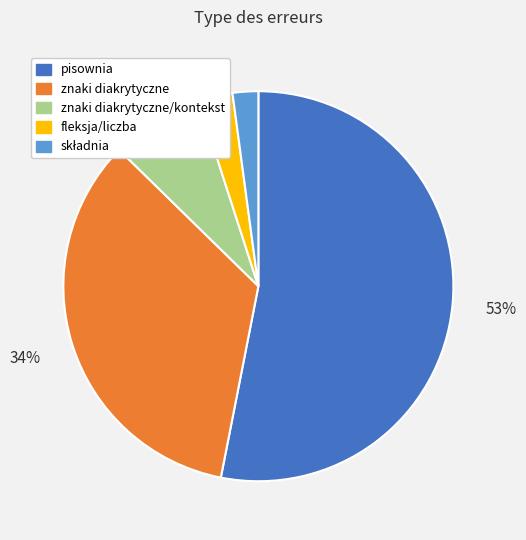

Combined, do fleksja/liczba and znaki diakrytyczne/kontekst account for over 50%?

No